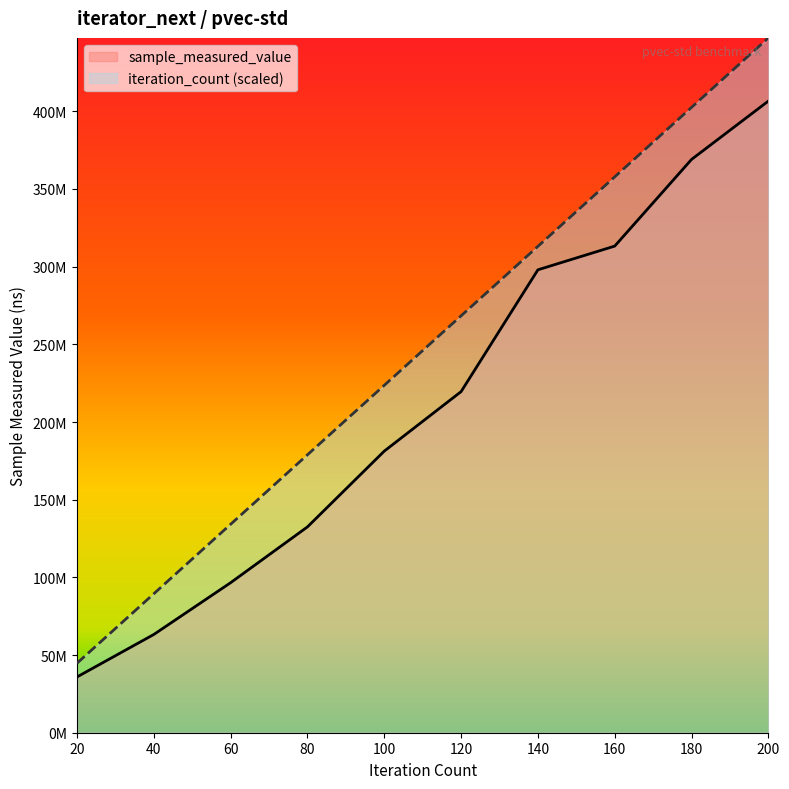

How many values in the iteration_count series are below 268354860?

5